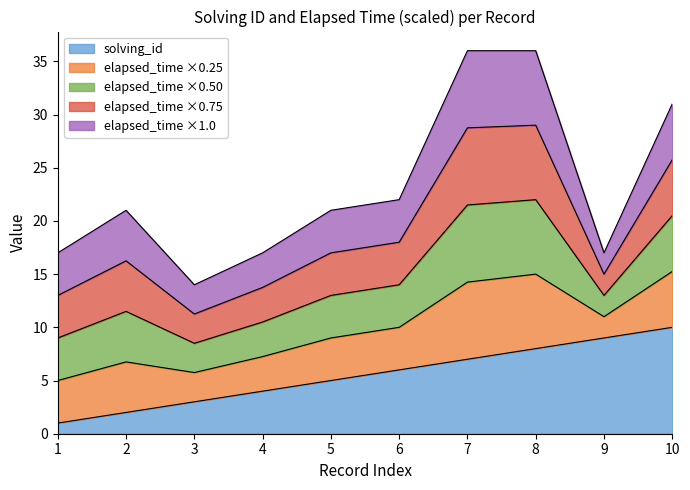

What is the sum of all values?

55